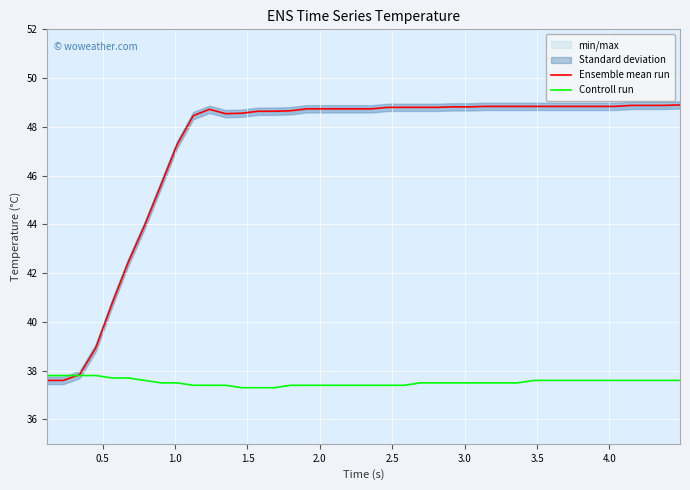

What is the minimum value for Ensemble mean run?

37.6